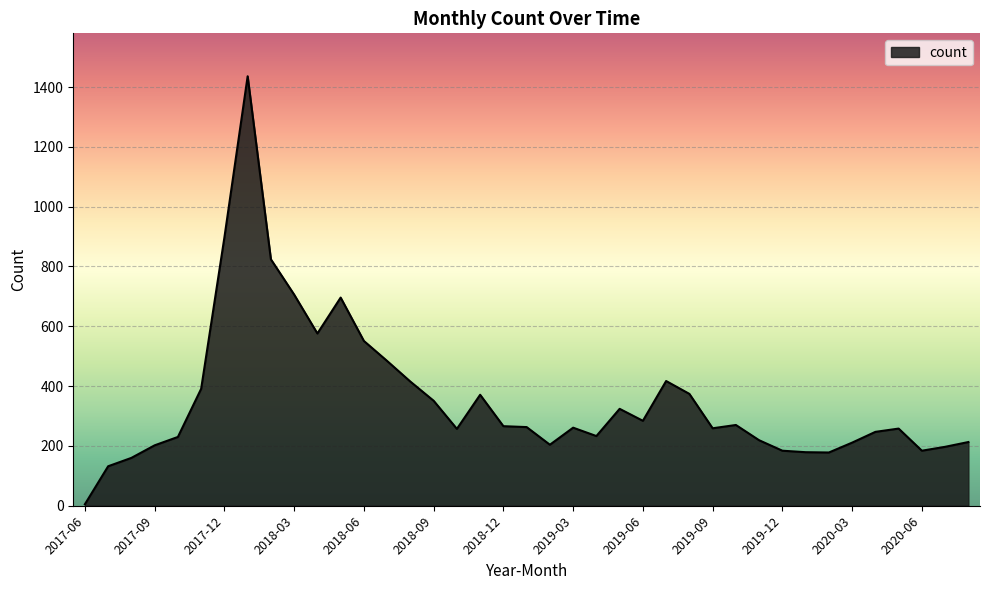

What is the difference between the maximum and minimum values?

1431